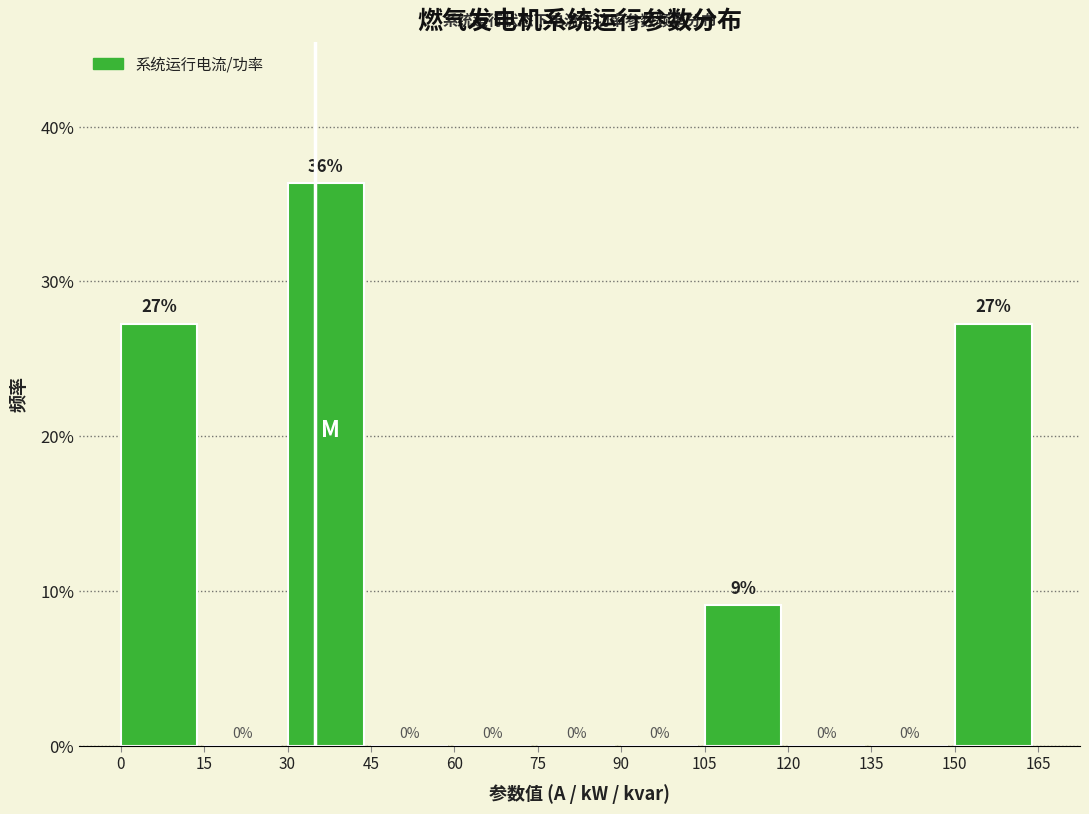

Over which range of the x-axis is the bar tallest?

30 to 45